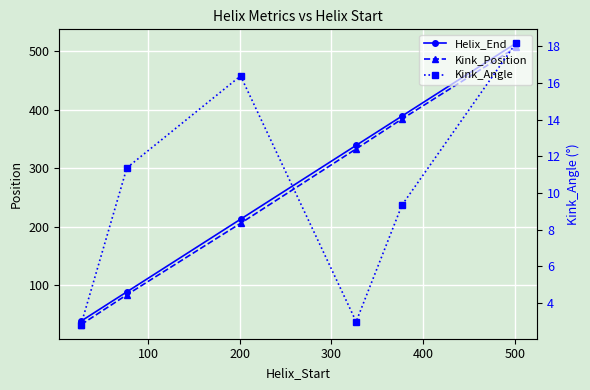

True or false: Kink_Position and Helix_End cross at least once.

False